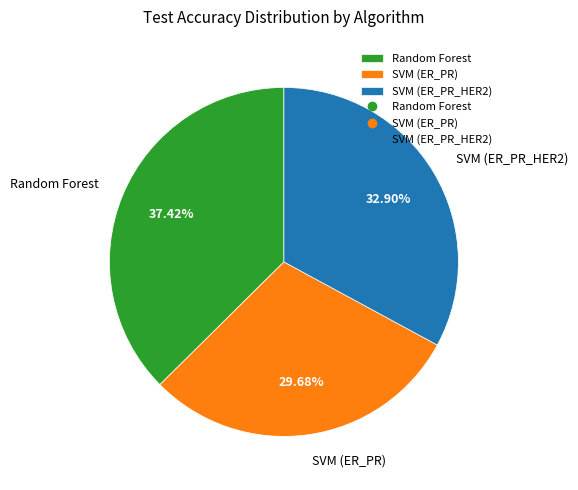

Combined, do Random Forest and SVM (ER_PR) account for over 50%?

Yes